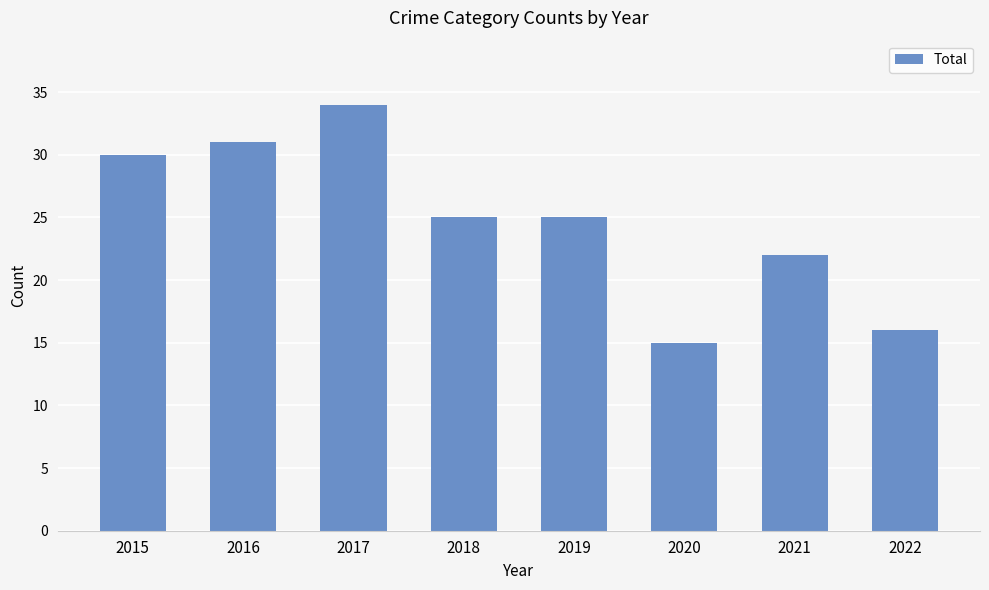

Reading right to left, list all the values displayed in this chart.

16	22	15	25	25	34	31	30